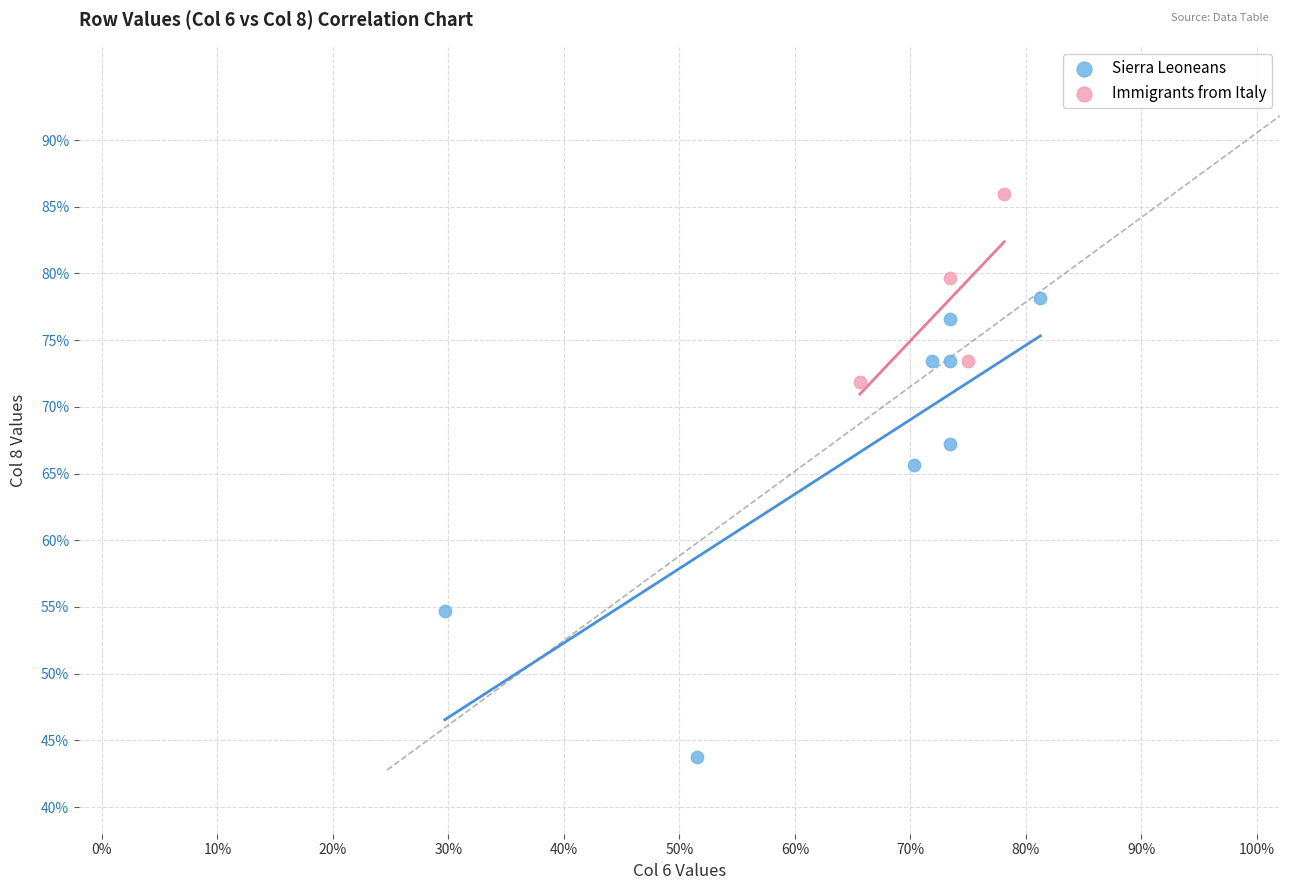

What are all the series names shown in the legend?

Sierra Leoneans, Immigrants from Italy